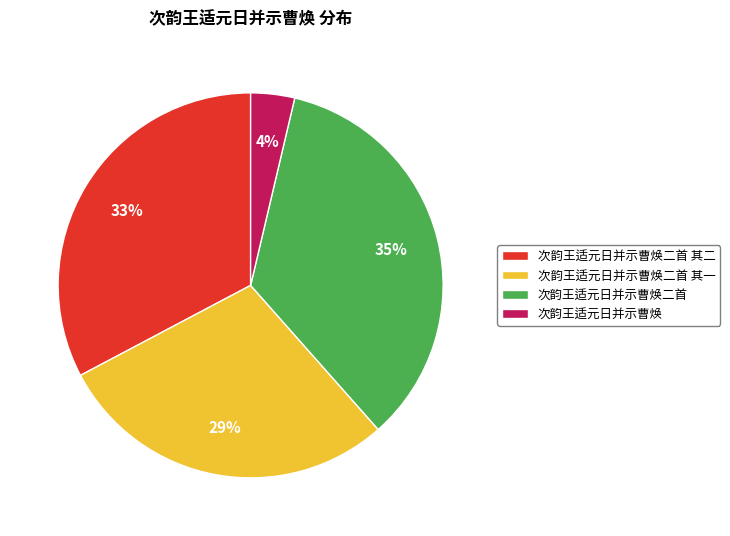

Which has a higher value, 次韵王适元日并示曹焕二首 其二 or 次韵王适元日并示曹焕二首 其一?

次韵王适元日并示曹焕二首 其二